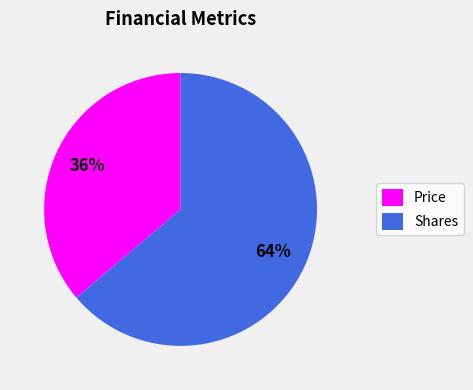

Combined, do Shares and Price account for over 50%?

Yes